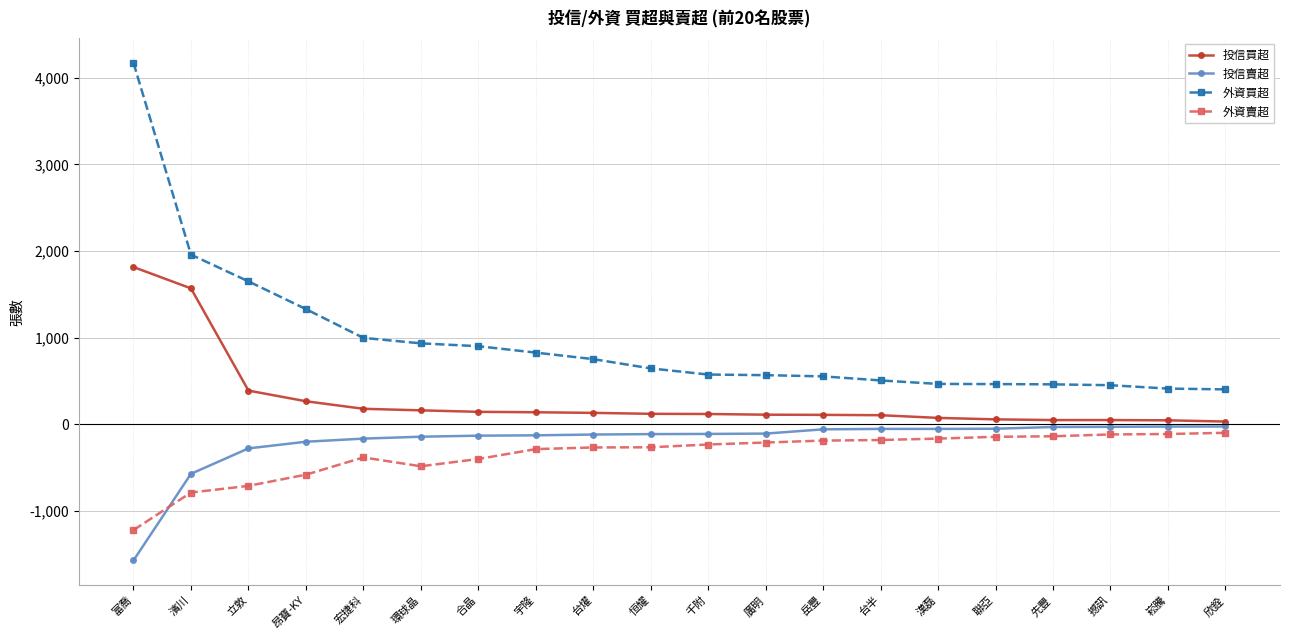

True or false: 外資買超 and 外資賣超 cross at least once.

False